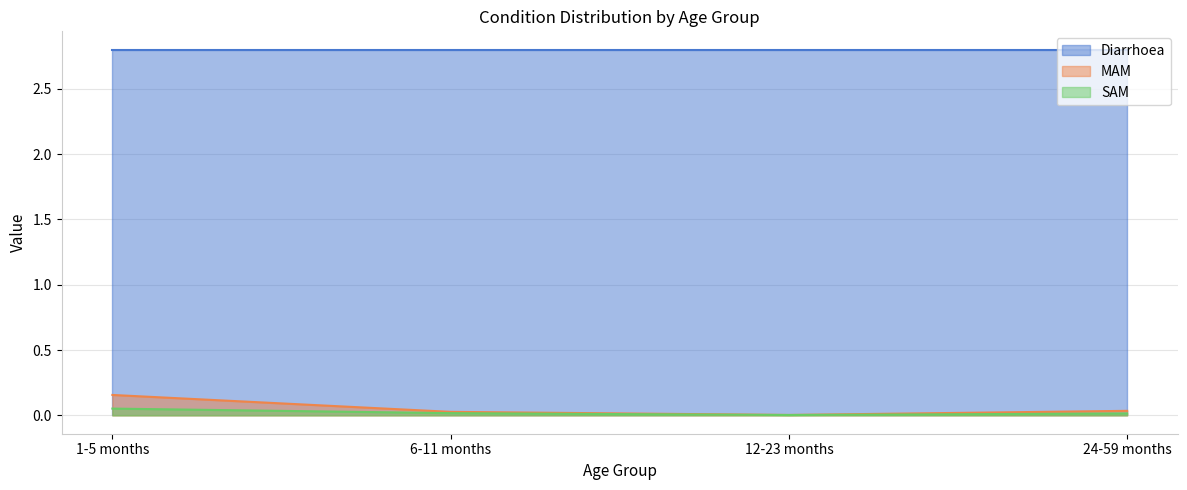

Rank the series at 1-5 months from highest to lowest value.

Diarrhoea, MAM, SAM